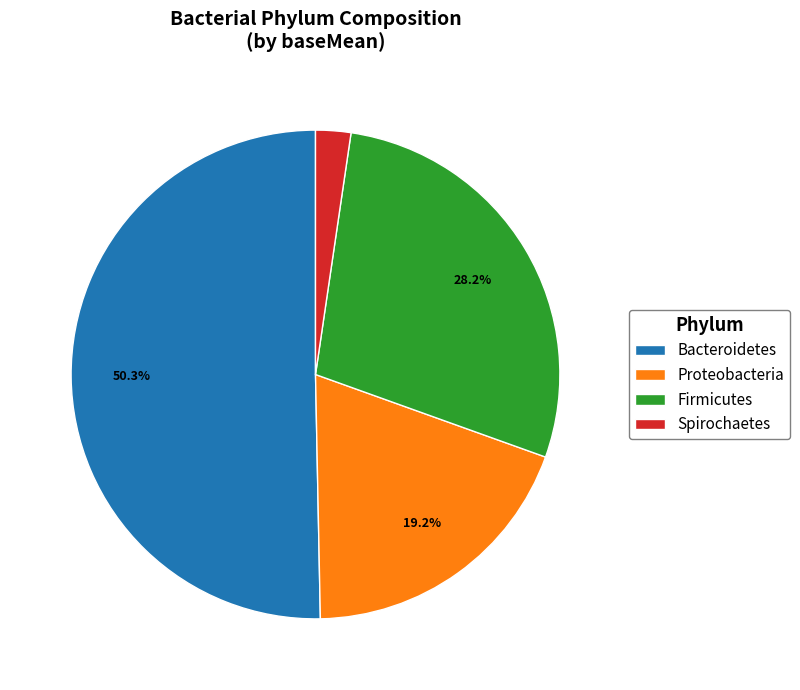

Is there any slice that represents more than half of the pie?

Yes